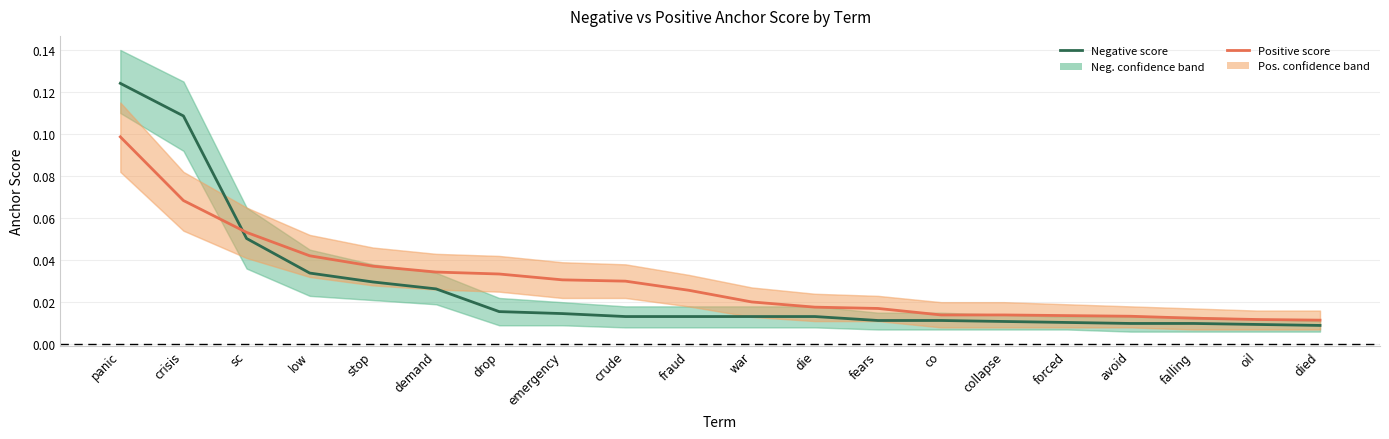

At which category is the sum across all series the highest?

panic